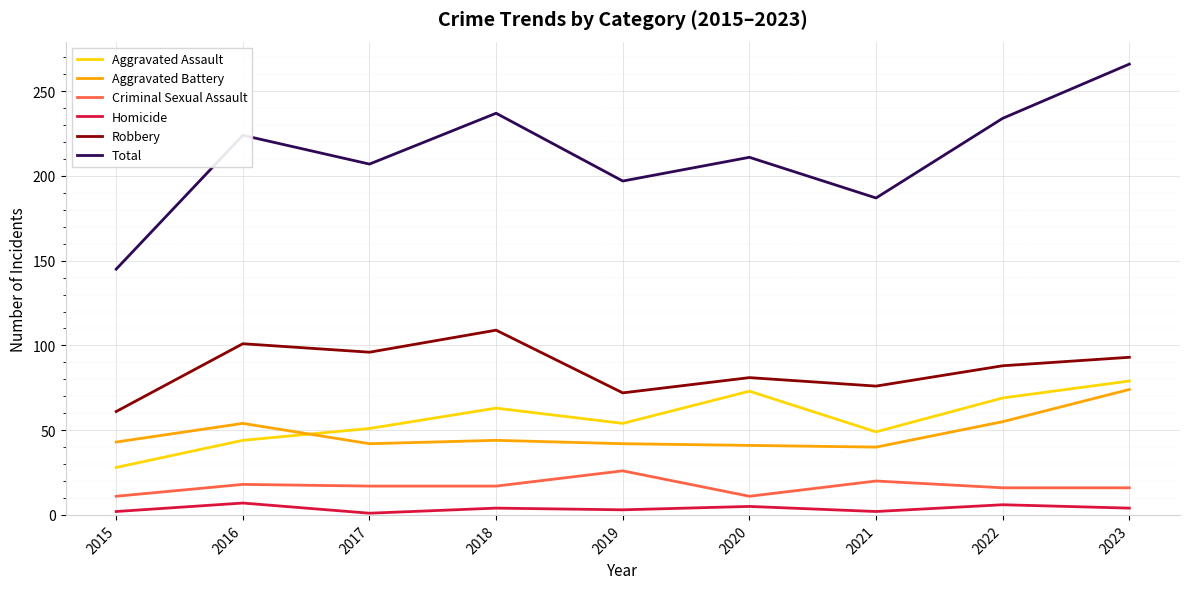

At which label does Aggravated Assault reach its minimum?

2015